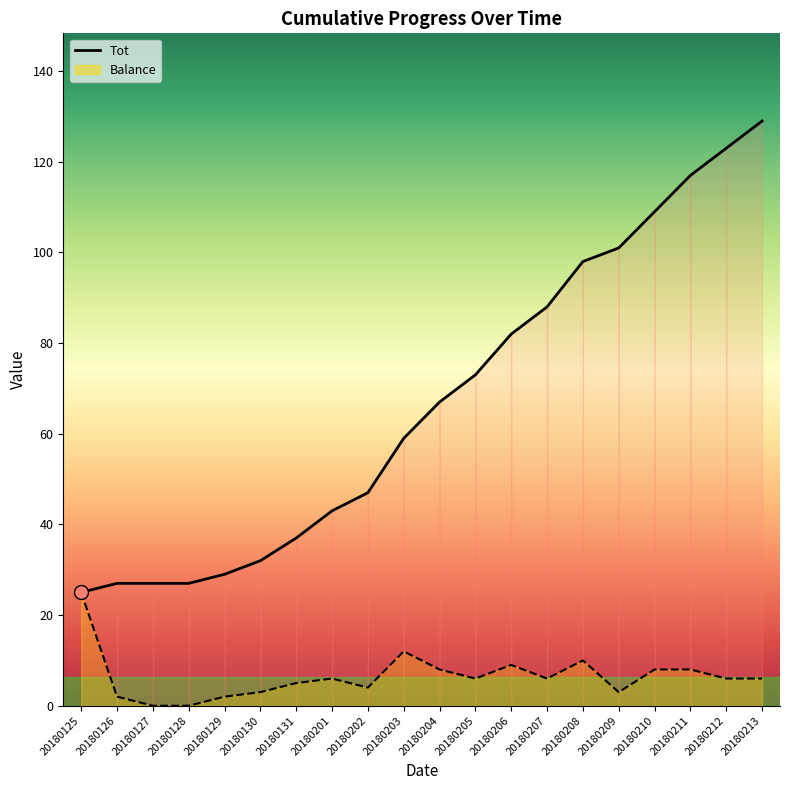

The Tot series shows 27 at 20180127. True or false?

True